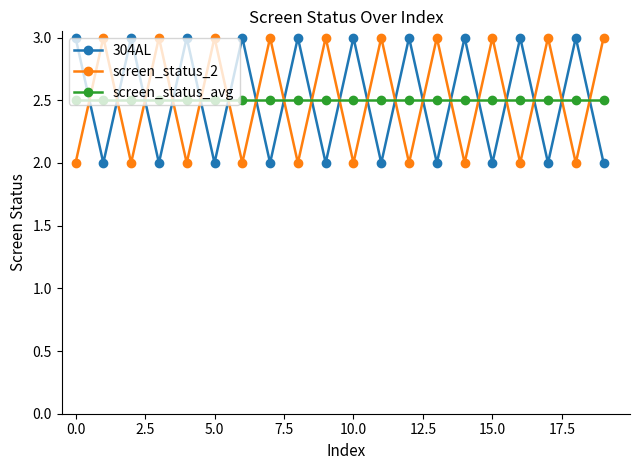

What are all the series names shown in the legend?

304AL, screen_status_2, screen_status_avg